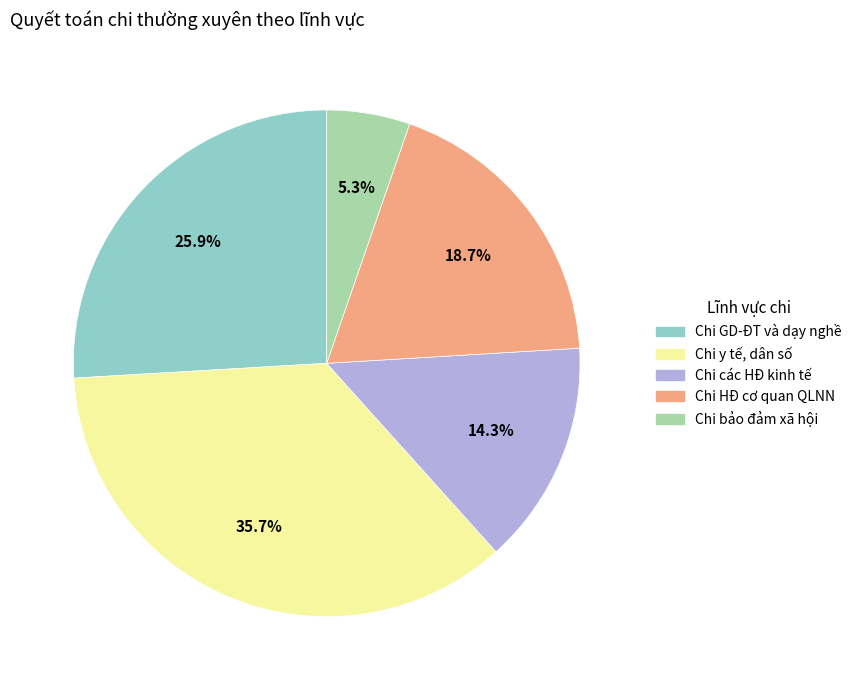

Is there a majority slice in this chart?

No